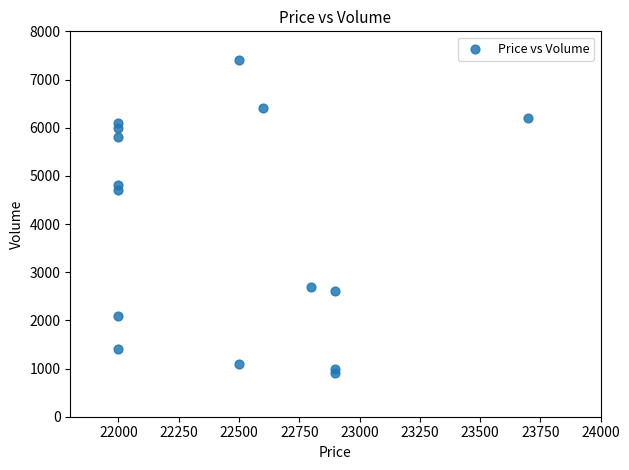

What Y value in the scatter plot is closest to 4150?

4700